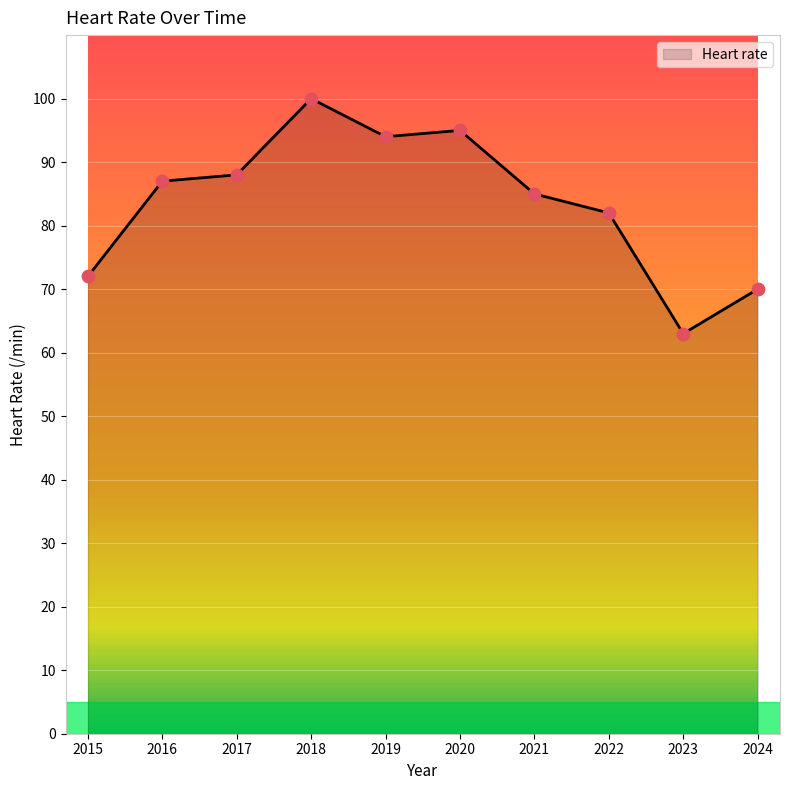

What is the change in value from 2016 to 2020?

+8